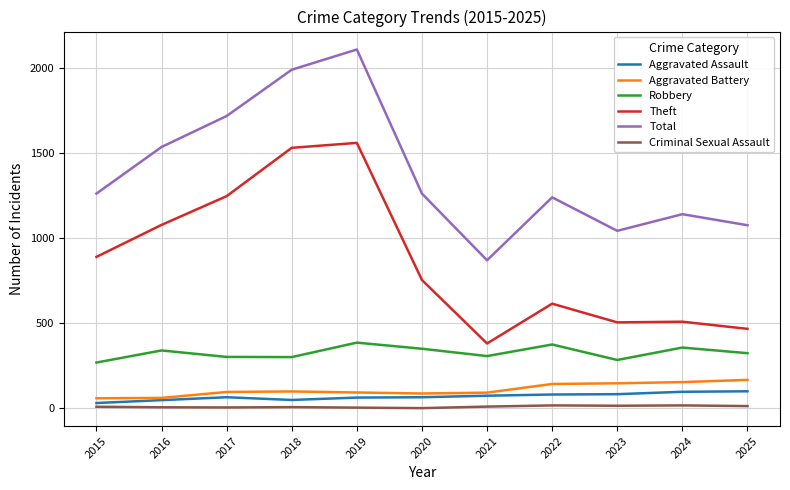

Which series changed the most between 2015 and 2016?

Total